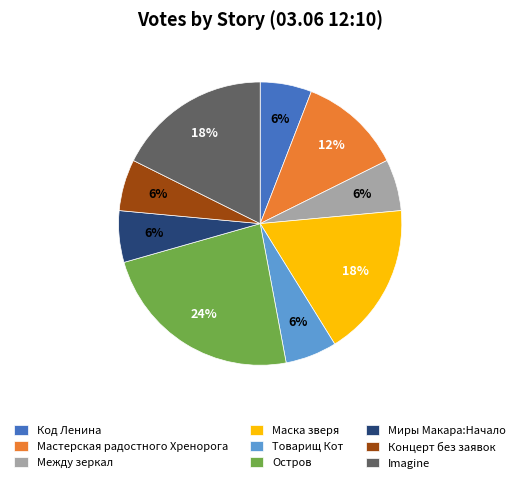

True or false: Миры Макара:Начало accounts for 18% of the total.

False